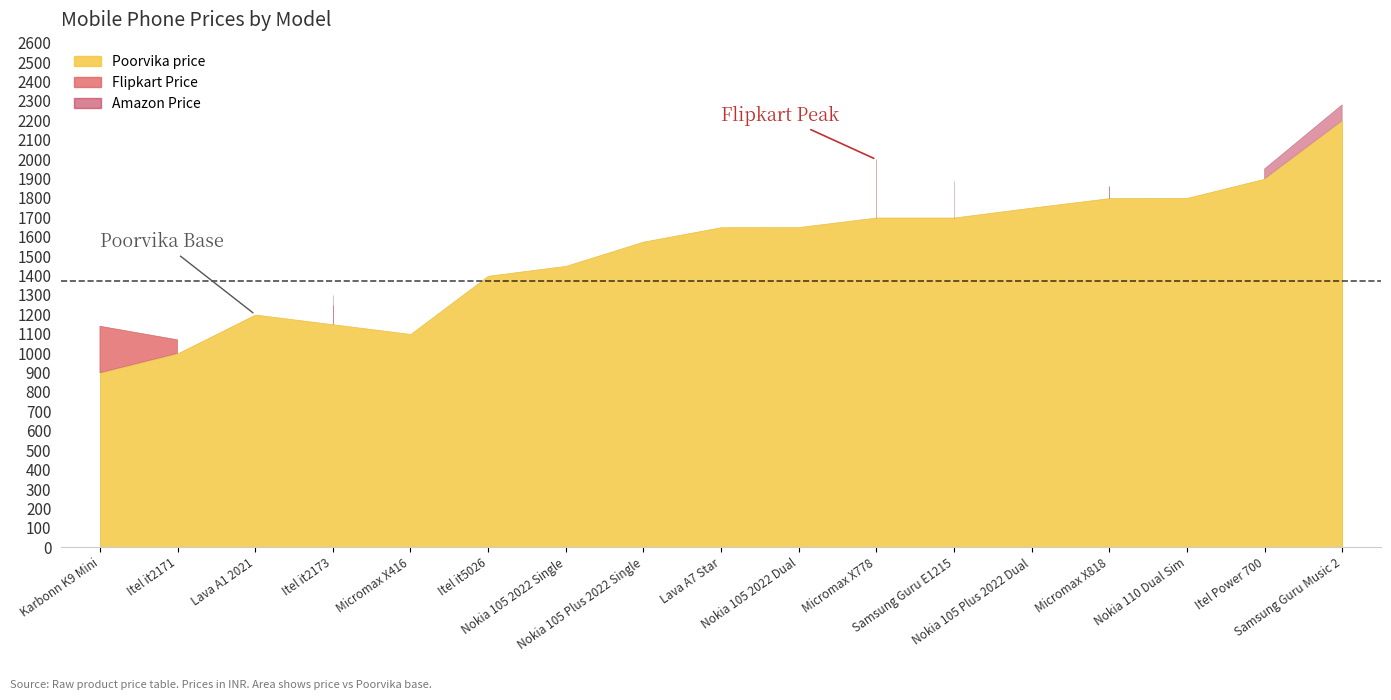

Which series has the largest range (max minus min)?

Amazon Price